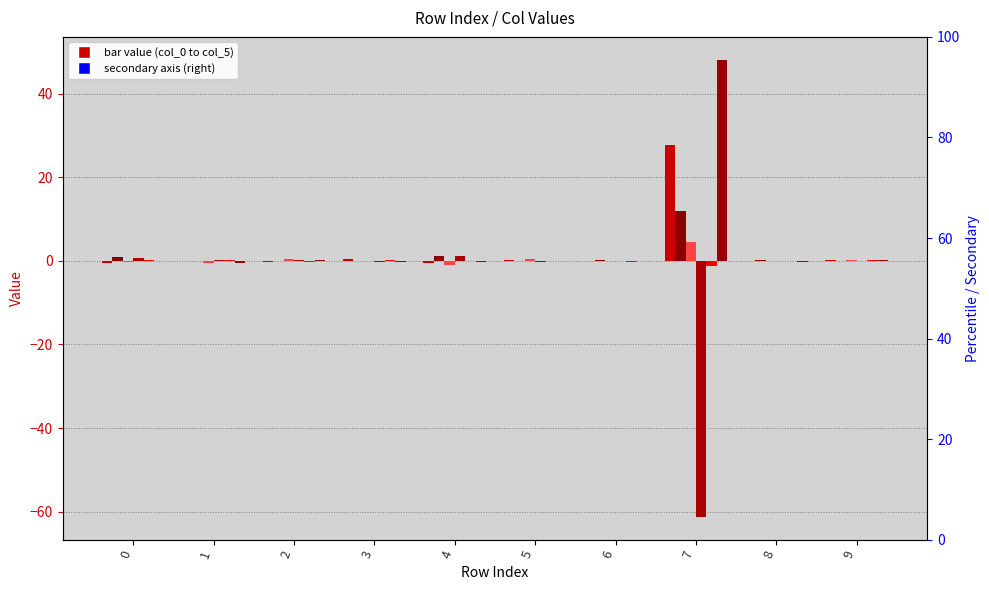

List the labels in order of col_1 value, largest first.

7, 4, 0, 6, 8, 5, 3, 9, 1, 2